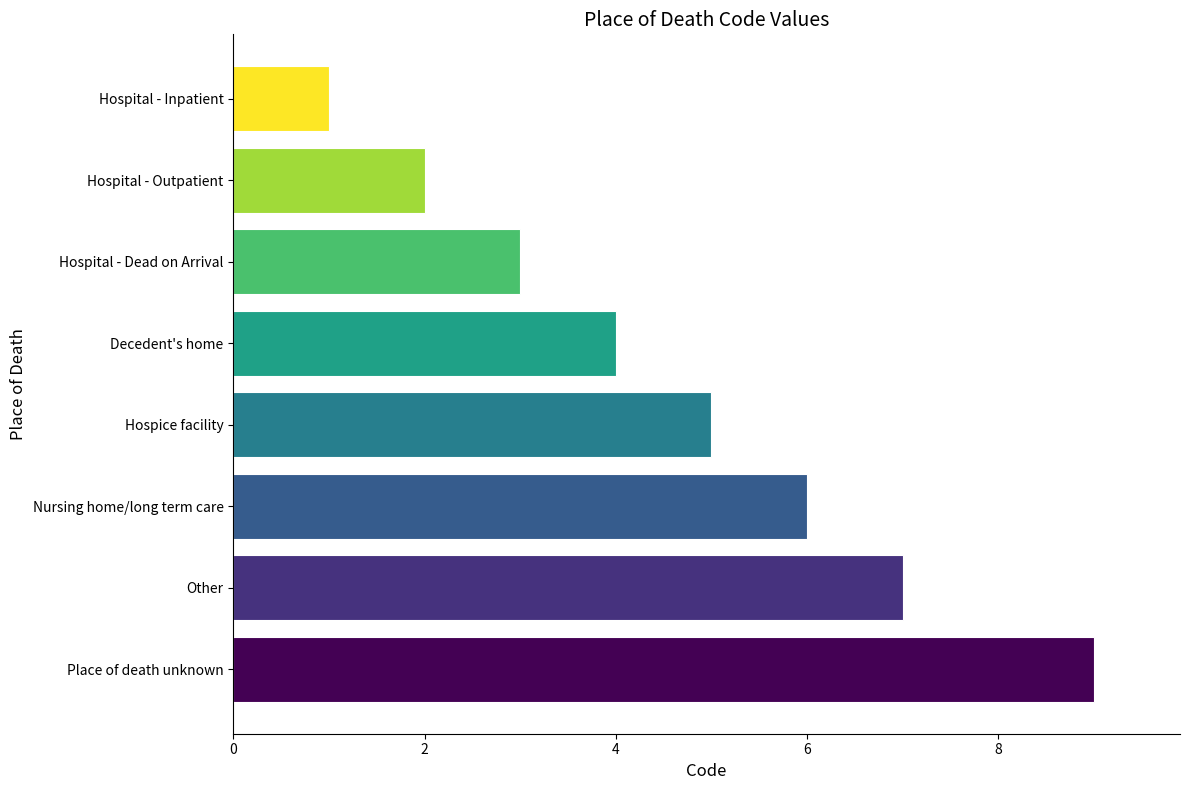

What is the difference between the maximum and minimum values?

8